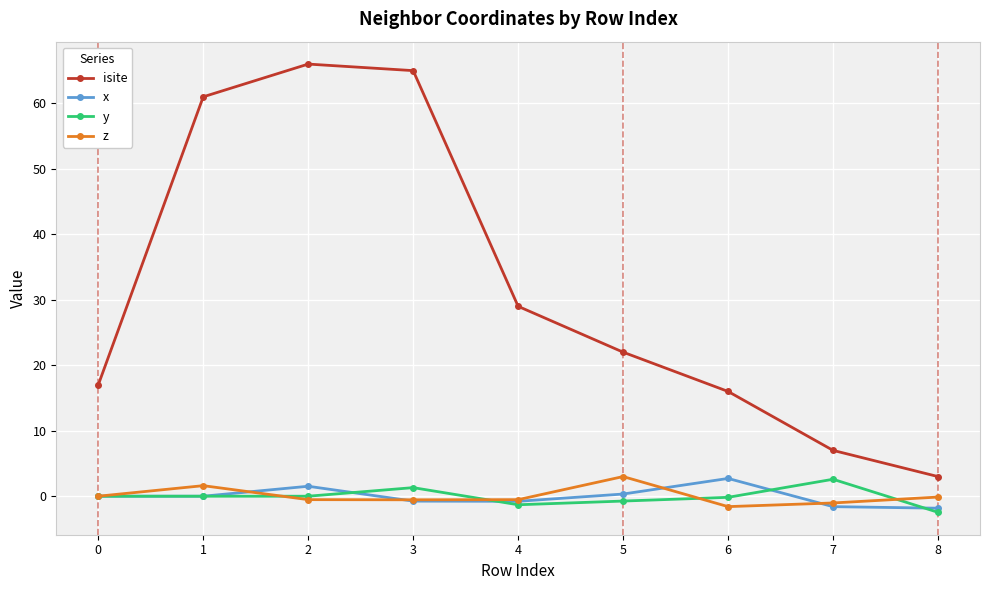

What is the greatest value displayed?

66.0